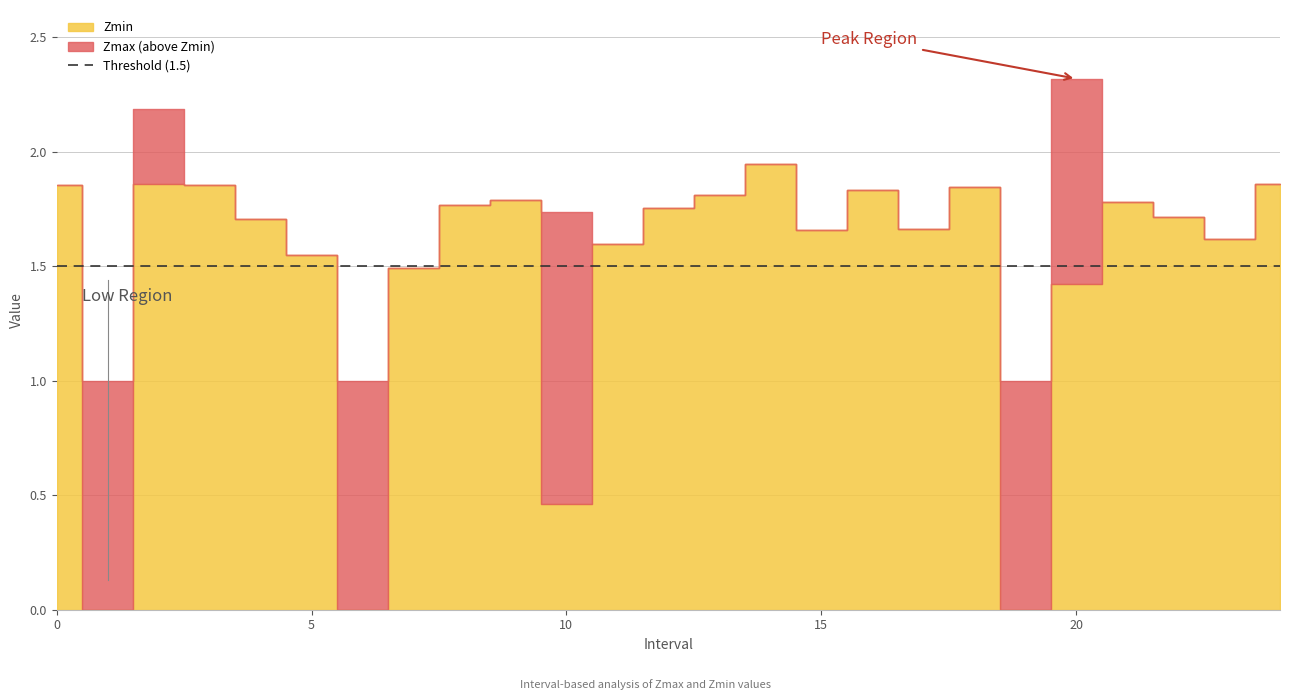

The value of Zmax at 24 is 0.8. True or false?

False